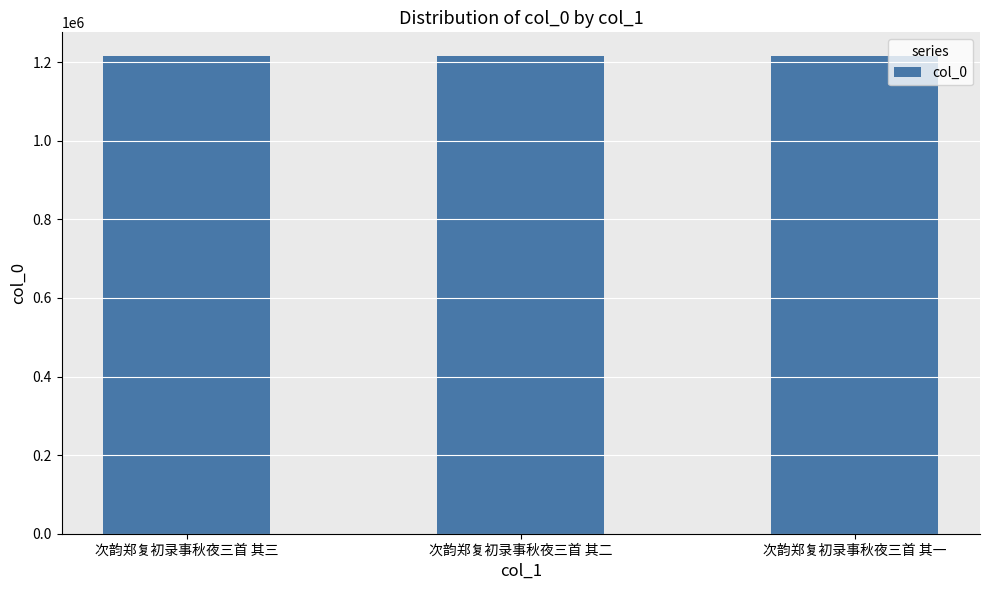

Are the bars grouped side by side (vs. stacked)?

No